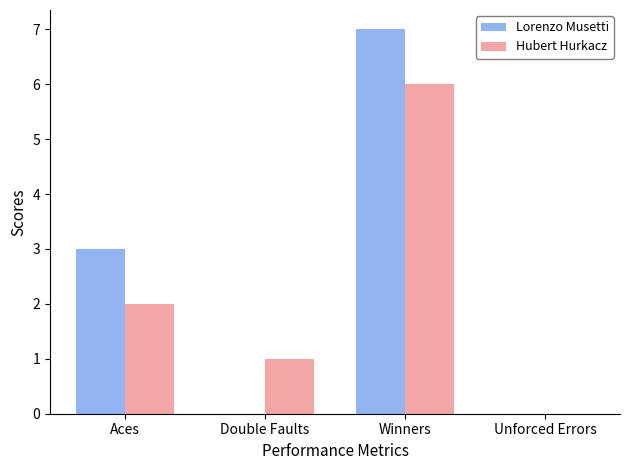

Are the bars horizontal?

No